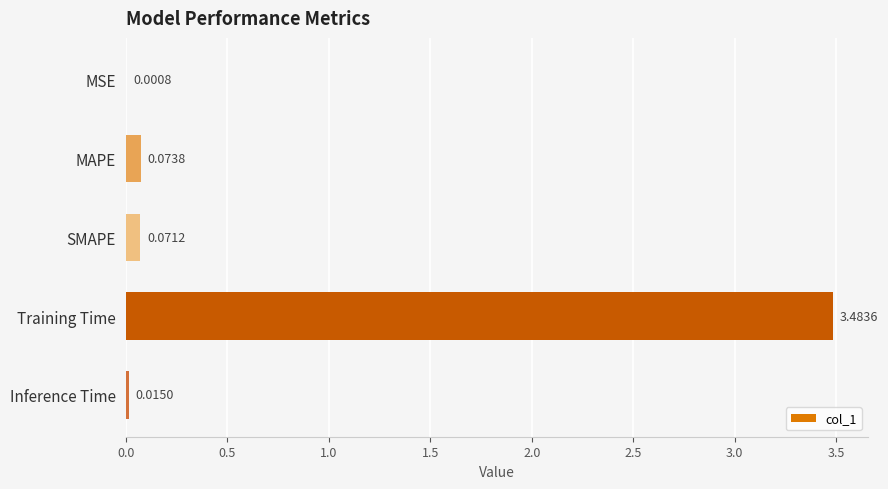

What is the sum of all values?

3.6